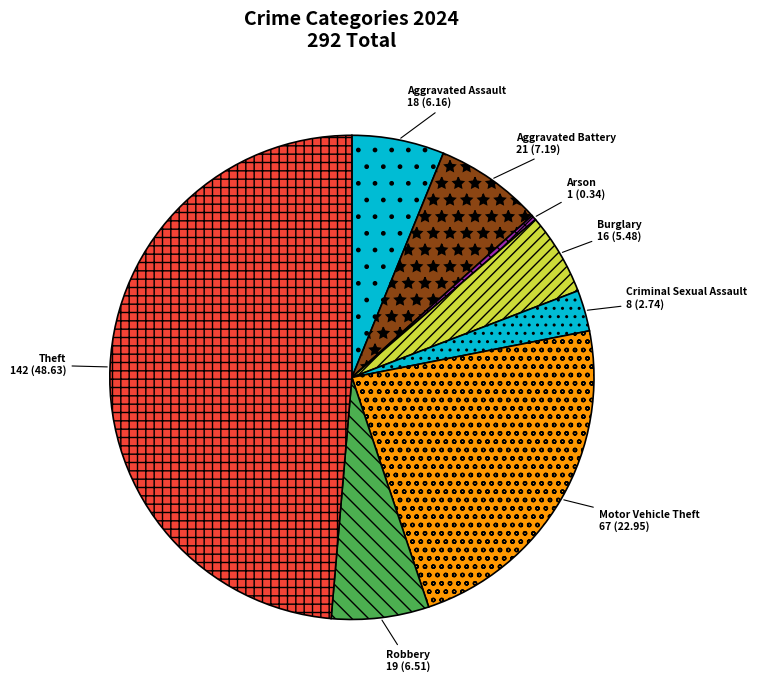

The Theft slice represents 49% of the pie. True or false?

True